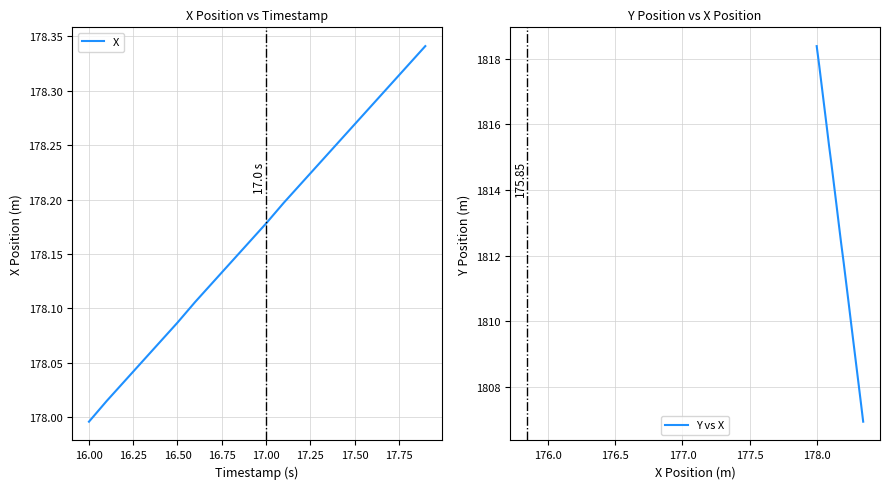

What is the difference between the maximum and minimum values in the Y vs X series?

11.4